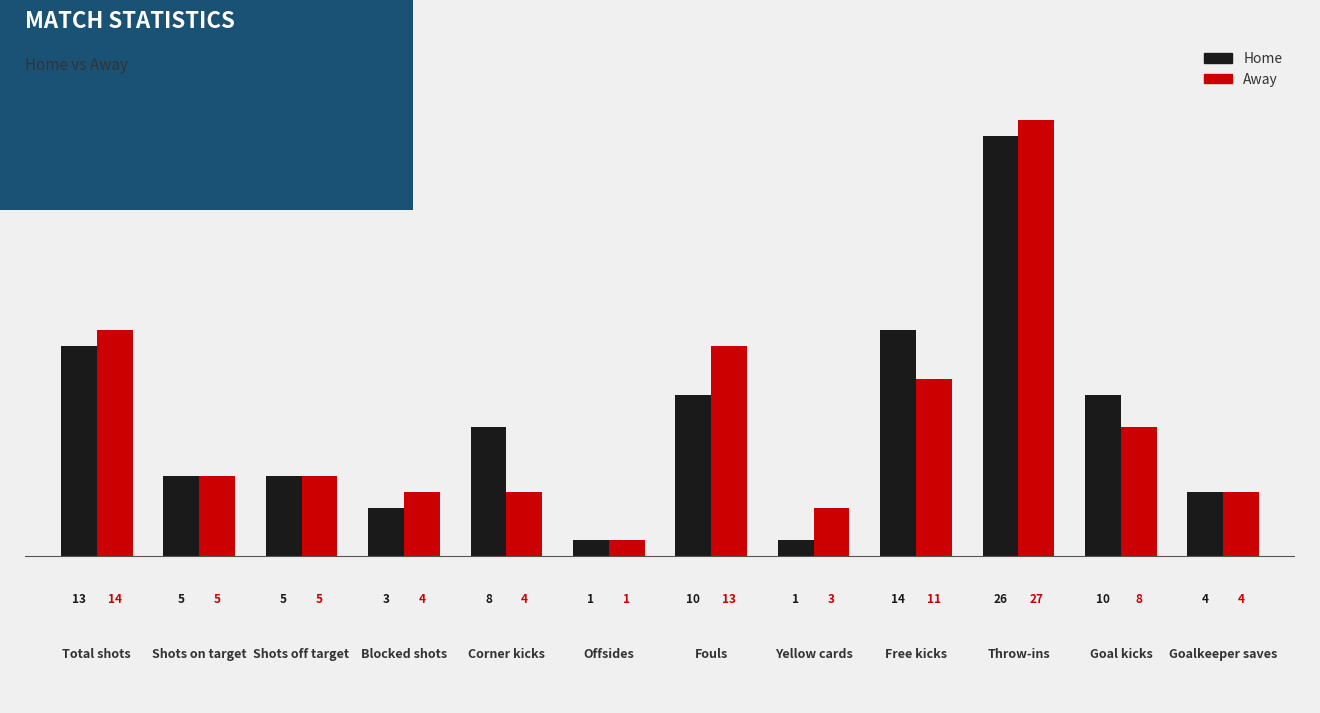

Which label corresponds to the largest value in the chart?

Throw-ins